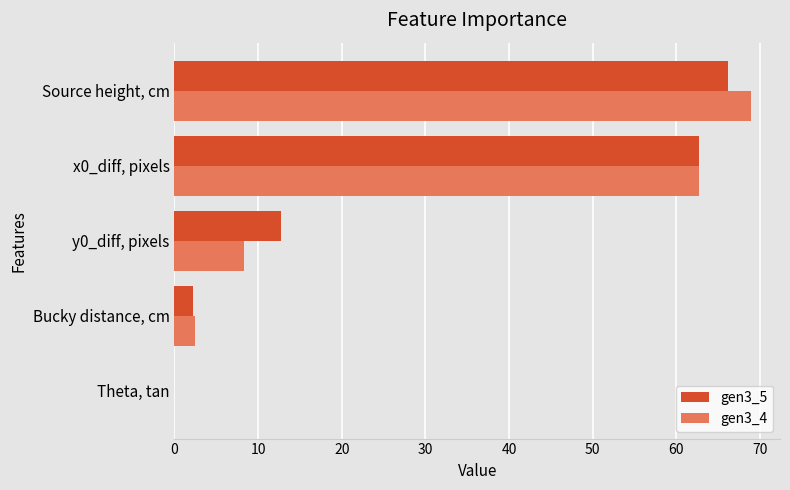

At which category is the sum across all series the highest?

Source height, cm